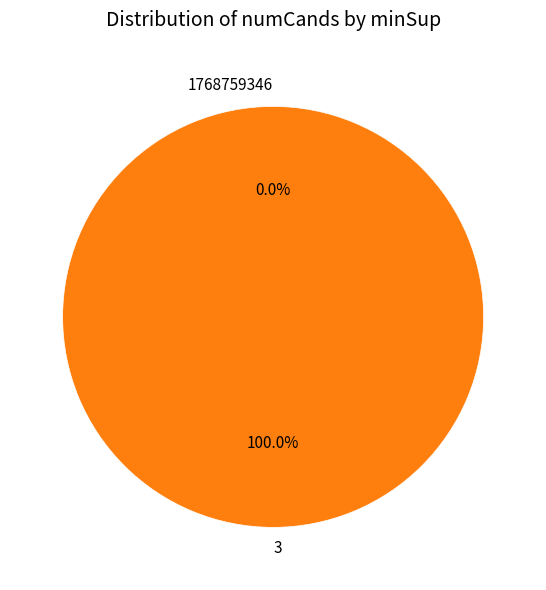

Do 1768759346 and 3 together represent more than half of the pie?

Yes